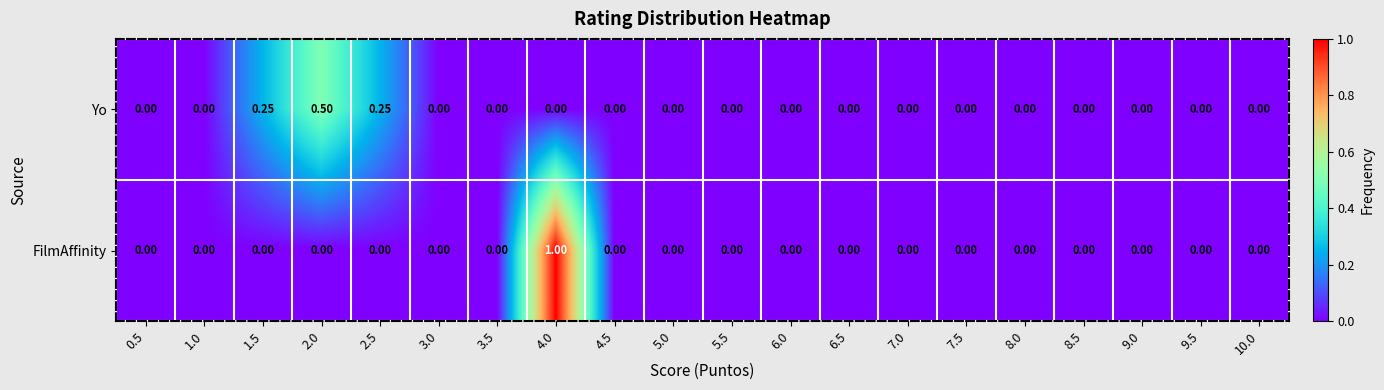

At 2.5, list the series in order from largest to smallest.

Yo, FilmAffinity